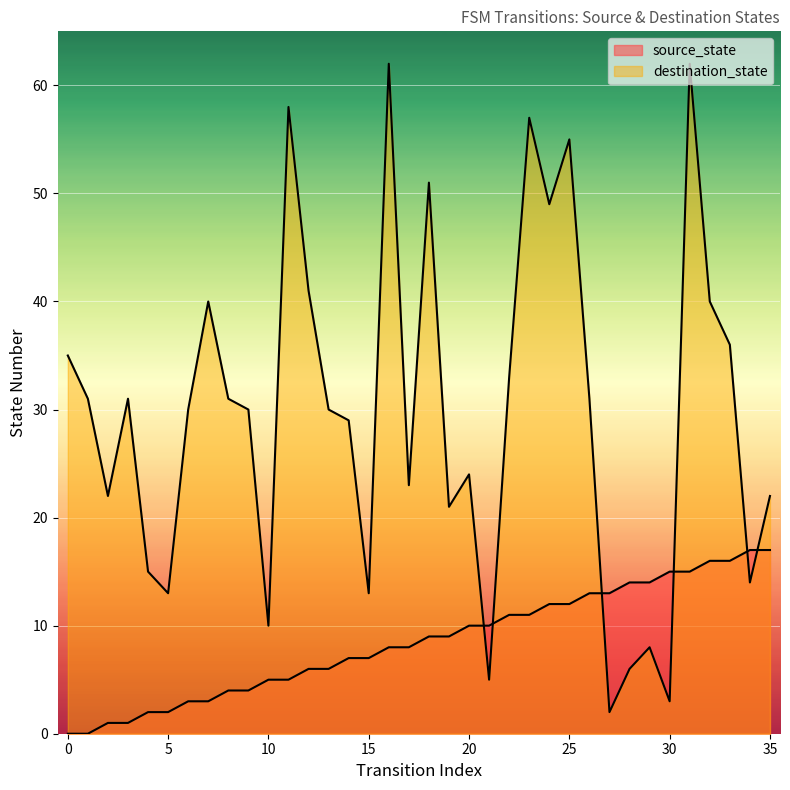

How many values in the destination_state series exceed 30?

17